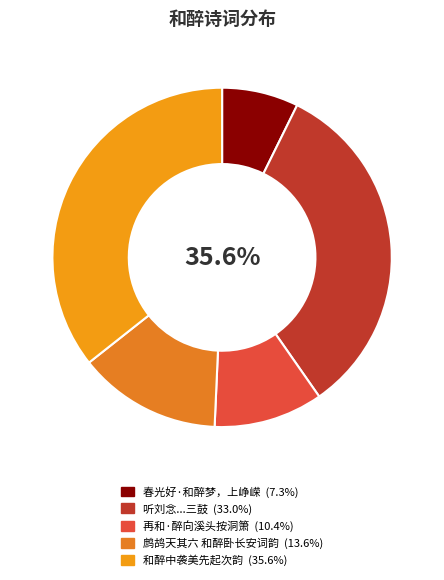

How many segments does this pie chart have?

5